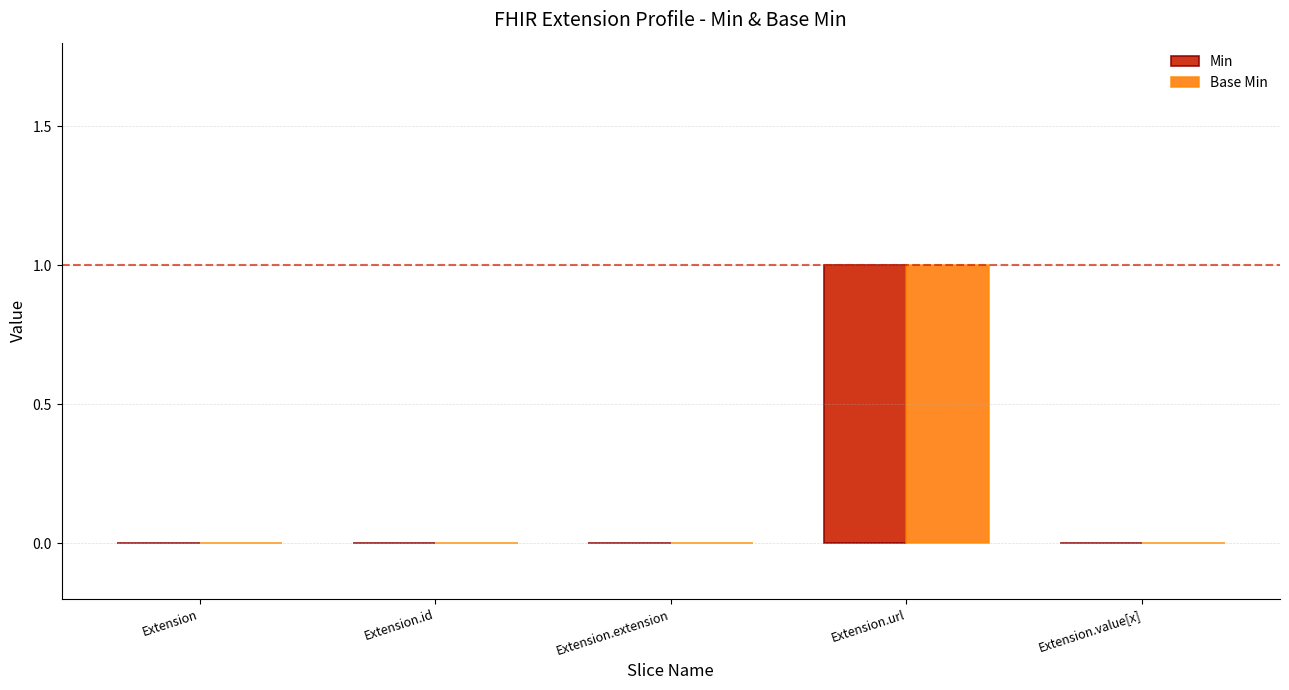

At which category is the sum across all series the highest?

Extension.url